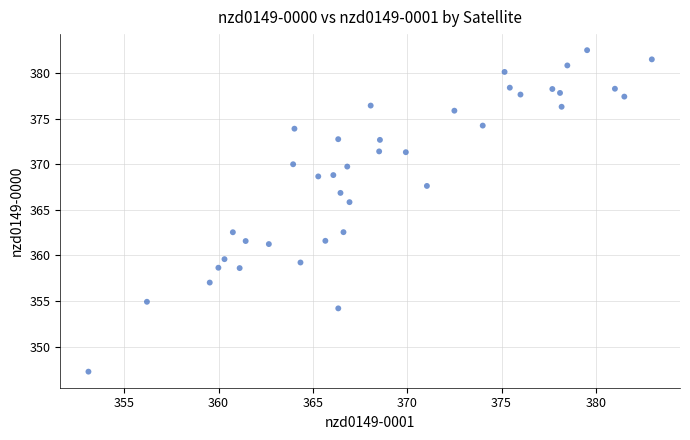

What is the range of X values (max minus min)?

29.9